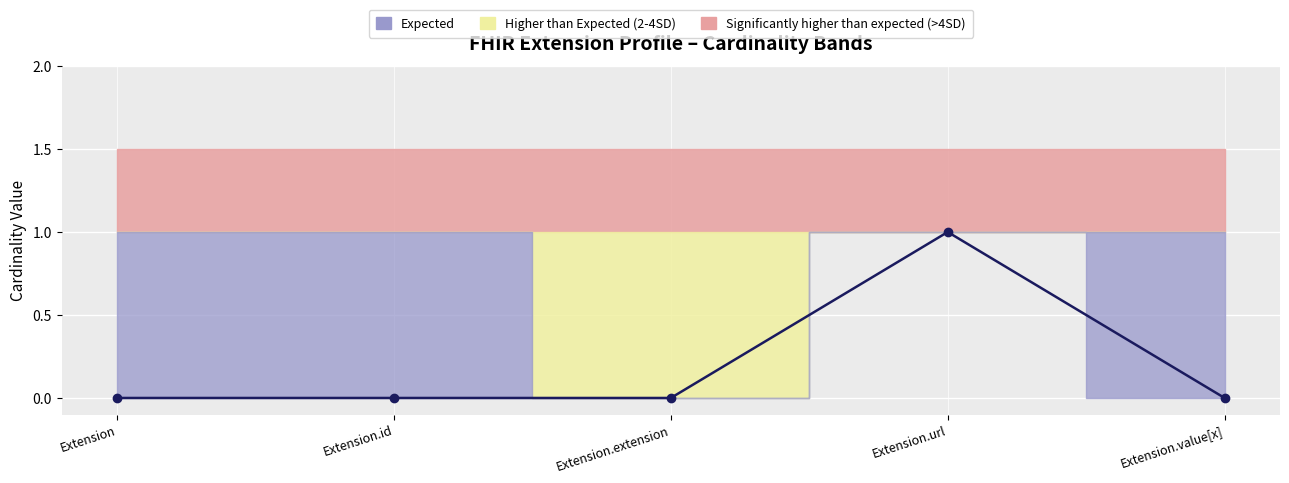

True or false: Max and Base Max_upper intersect in this chart.

False